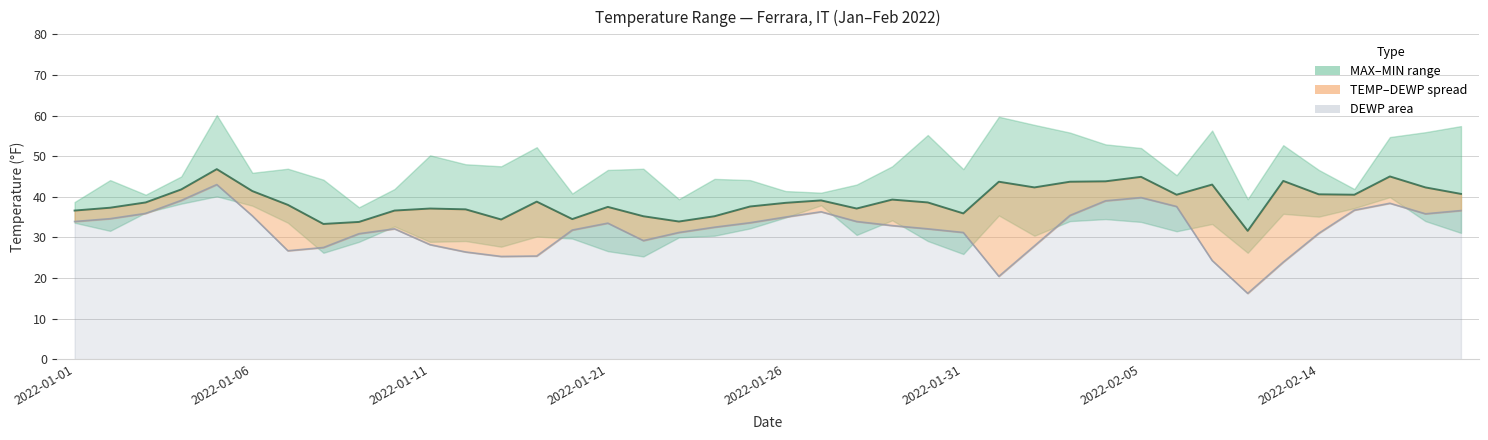

What is the difference between the DEWP values at 16 and 28?

6.2